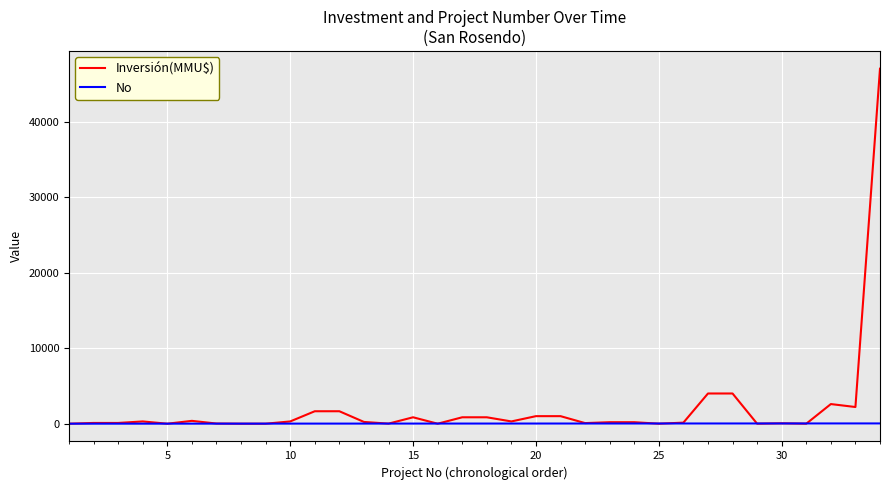

Rank the series by their maximum value, from highest to lowest.

Inversión(MMU$), No